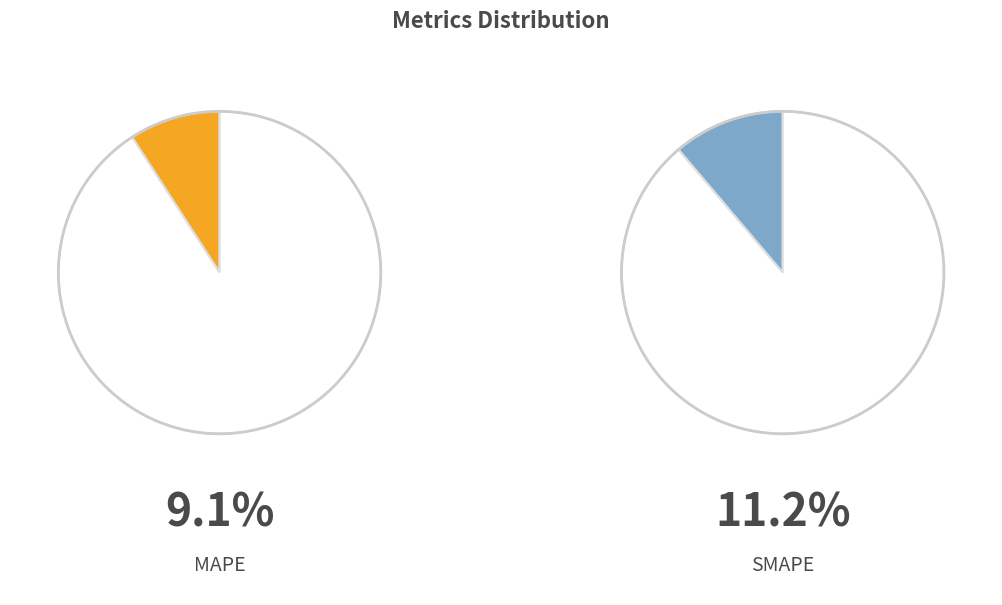

Does SMAPE account for over 50% of the chart?

No